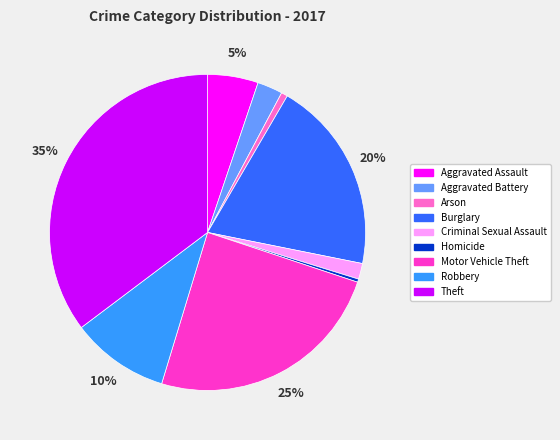

Is there any slice that represents more than half of the pie?

No